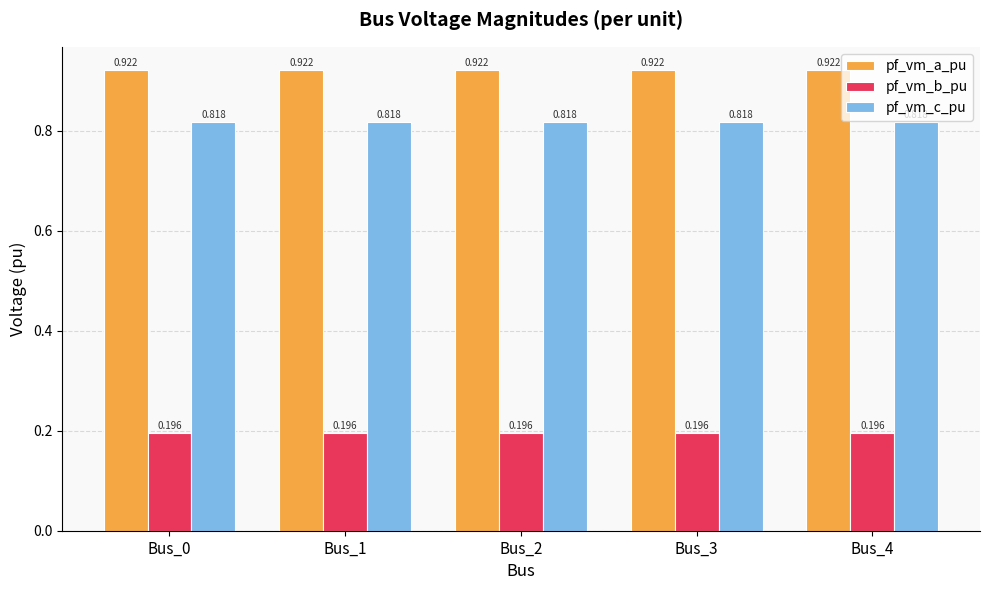

List the series in order of their peak value, highest first.

pf_vm_a_pu, pf_vm_c_pu, pf_vm_b_pu